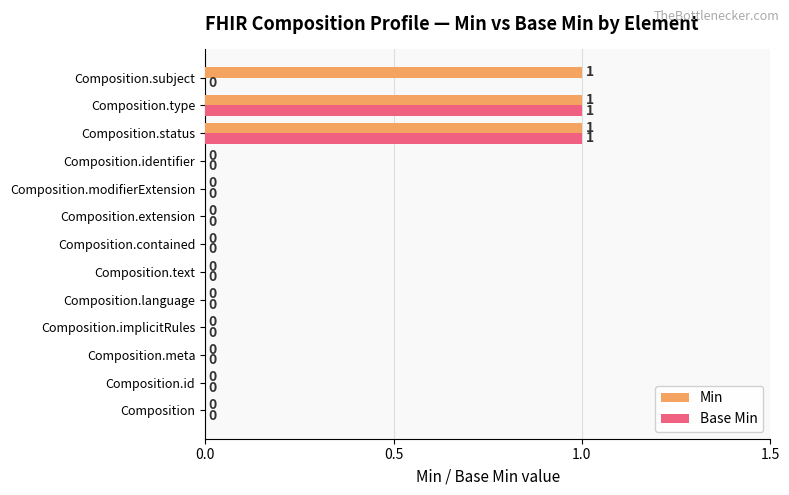

What is the sum of all Min values?

3